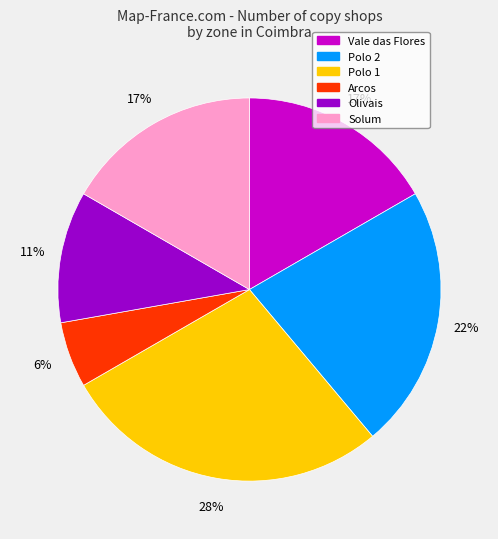

To the nearest percent, what portion does Polo 2 represent?

22%